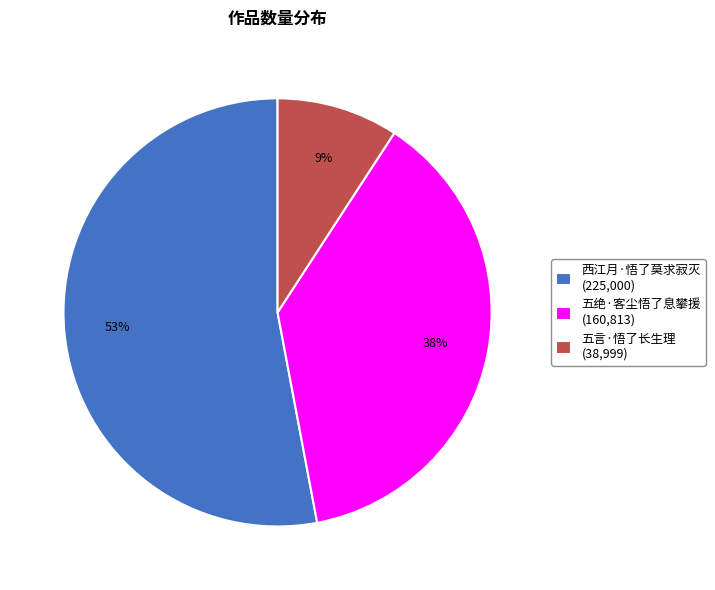

How many slices are in this pie chart?

3